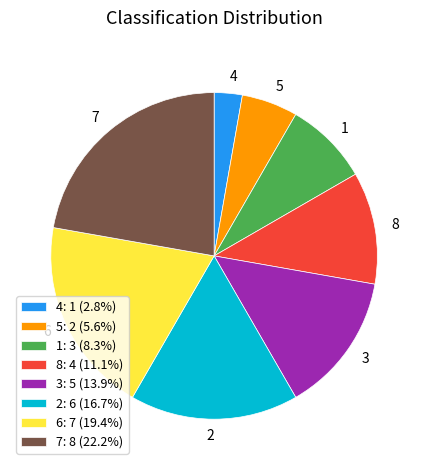

True or false: 8 accounts for 11% of the total.

True